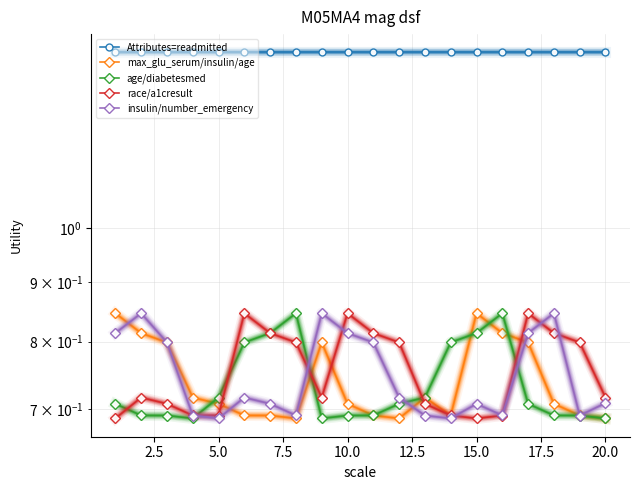

How many series are shown in this chart?

5